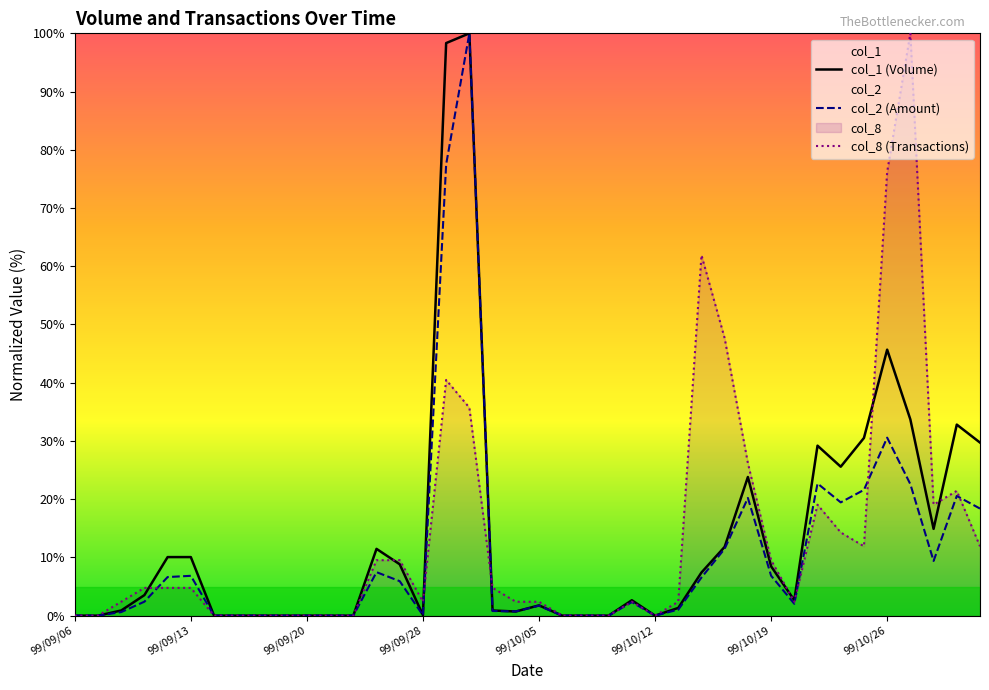

Reading left to right, what are all the values shown in this chart?

col_1: 99/09/06=0.0	99/09/07=0.0	99/09/08=0.9	99/09/09=3.5	99/09/10=10.1	99/09/13=10.1	99/09/14=0.0	99/09/15=0.0	99/09/16=0.0	99/09/17=0.0	99/09/20=0.0	99/09/21=0.0	99/09/23=0.0	99/09/24=11.5	99/09/27=8.8	99/09/28=0.1	99/09/29=98.3	99/09/30=100.0	99/10/01=0.9	99/10/04=0.7	99/10/05=1.8	99/10/06=0.0	99/10/07=0.0	99/10/08=0.0	99/10/11=2.6	99/10/12=0.0	99/10/13=1.3	99/10/14=7.4	99/10/15=11.8	99/10/18=23.8	99/10/19=8.5	99/10/20=2.6	99/10/21=29.2	99/10/22=25.6	99/10/25=30.5	99/10/26=45.7	99/10/27=33.7	99/10/28=14.9	99/10/29=32.8	99/11/01=29.7
col_2: 99/09/06=0.0	99/09/07=0.0	99/09/08=0.6	99/09/09=2.4	99/09/10=6.6	99/09/13=6.8	99/09/14=0.0	99/09/15=0.0	99/09/16=0.0	99/09/17=0.0	99/09/20=0.0	99/09/21=0.0	99/09/23=0.0	99/09/24=7.5	99/09/27=5.9	99/09/28=0.1	99/09/29=77.5	99/09/30=100.0	99/10/01=0.8	99/10/04=0.7	99/10/05=1.7	99/10/06=0.0	99/10/07=0.0	99/10/08=0.0	99/10/11=2.3	99/10/12=0.0	99/10/13=1.0	99/10/14=6.5	99/10/15=11.5	99/10/18=20.2	99/10/19=6.9	99/10/20=2.0	99/10/21=22.7	99/10/22=19.4	99/10/25=21.6	99/10/26=30.6	99/10/27=22.6	99/10/28=9.4	99/10/29=20.6	99/11/01=18.4
col_8: 99/09/06=0.0	99/09/07=0.0	99/09/08=2.4	99/09/09=4.8	99/09/10=4.8	99/09/13=4.8	99/09/14=0.0	99/09/15=0.0	99/09/16=0.0	99/09/17=0.0	99/09/20=0.0	99/09/21=0.0	99/09/23=0.0	99/09/24=9.5	99/09/27=9.5	99/09/28=2.4	99/09/29=40.5	99/09/30=35.7	99/10/01=4.8	99/10/04=2.4	99/10/05=2.4	99/10/06=0.0	99/10/07=0.0	99/10/08=0.0	99/10/11=2.4	99/10/12=0.0	99/10/13=2.4	99/10/14=61.9	99/10/15=47.6	99/10/18=26.2	99/10/19=9.5	99/10/20=2.4	99/10/21=19.0	99/10/22=14.3	99/10/25=11.9	99/10/26=76.2	99/10/27=100.0	99/10/28=19.0	99/10/29=21.4	99/11/01=11.9